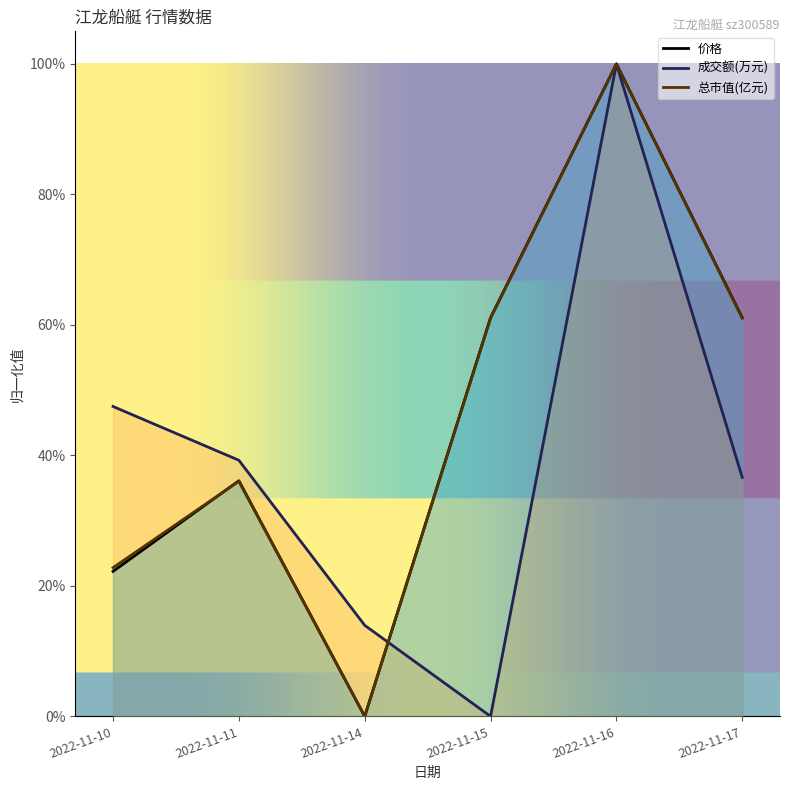

Where is the first local maximum for 总市值(亿元)?

2022-11-11